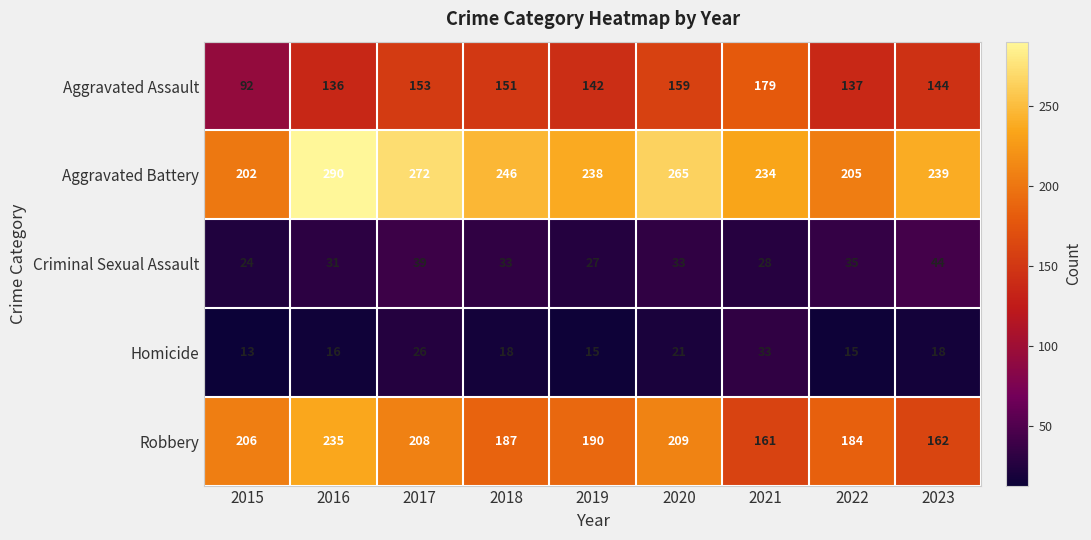

At how many categories does at least one series exceed 163?

9